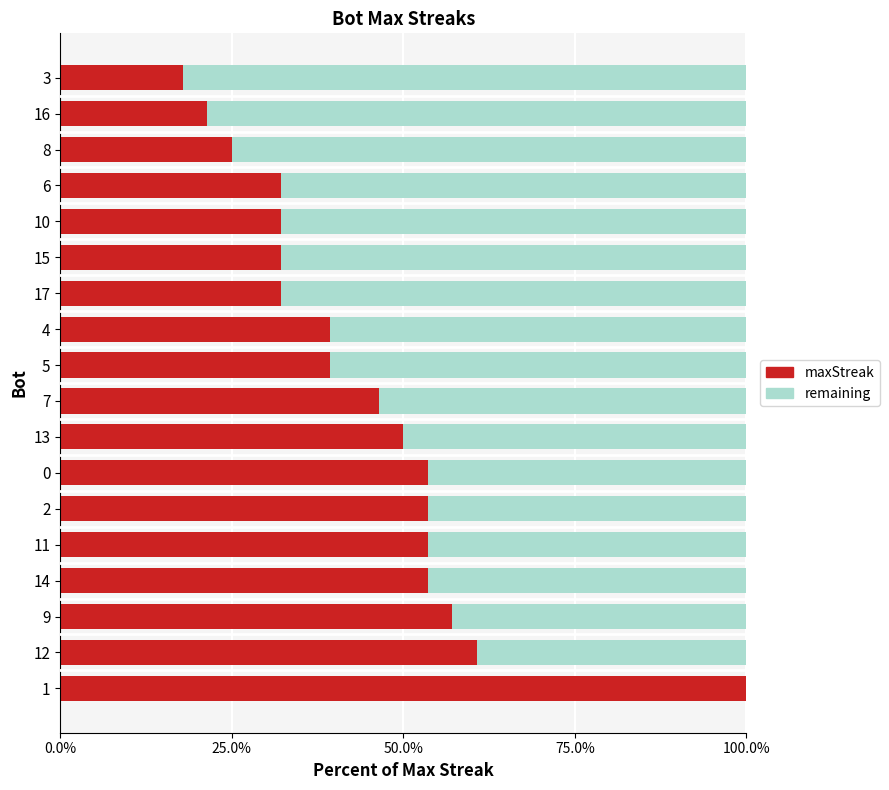

What is the average value of the maxStreak series?

44.4